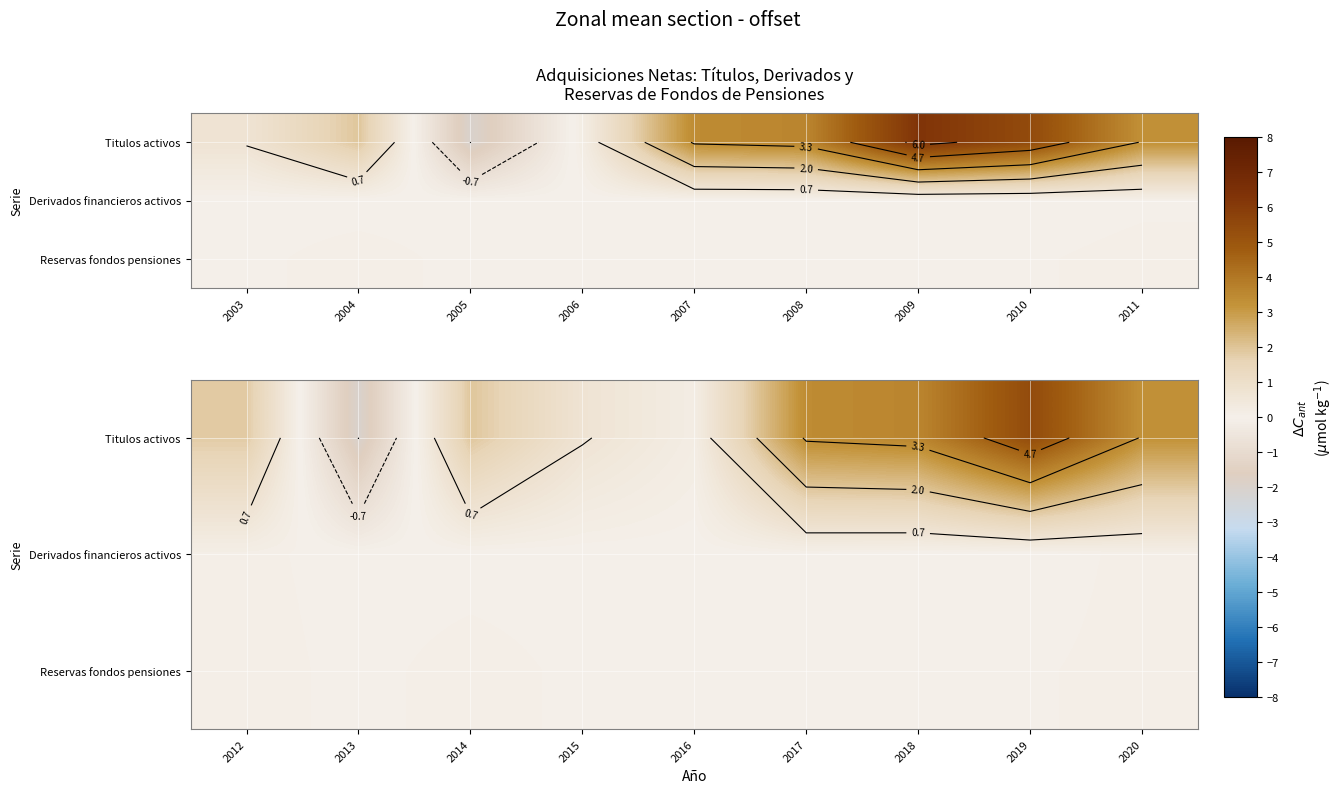

Between 2016 and 2020, which is larger?

2020